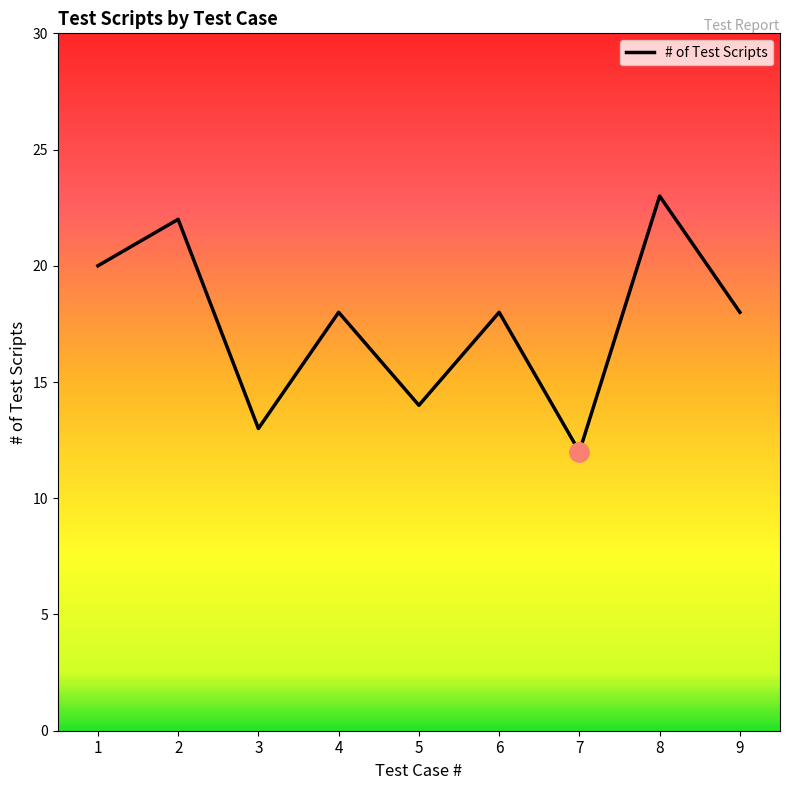

What is the greatest value displayed?

23